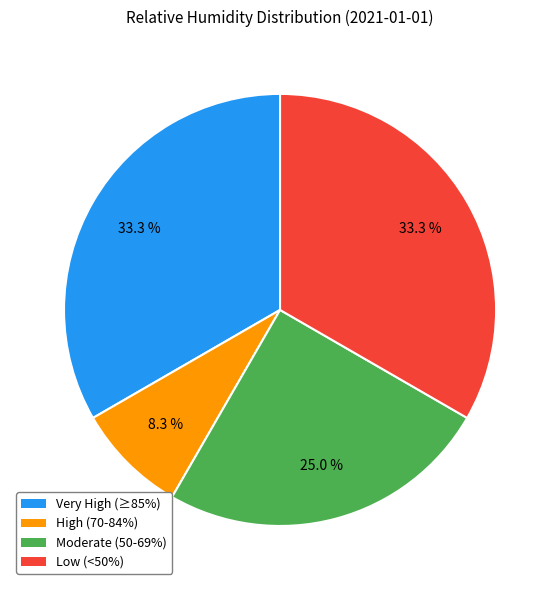

How many slices are in this pie chart?

4